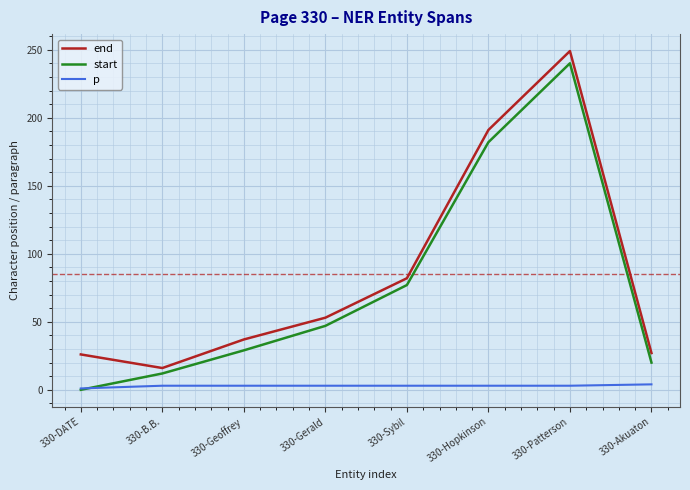

What is the difference between the end values at 330-B.B. and 330-Hopkinson?

175